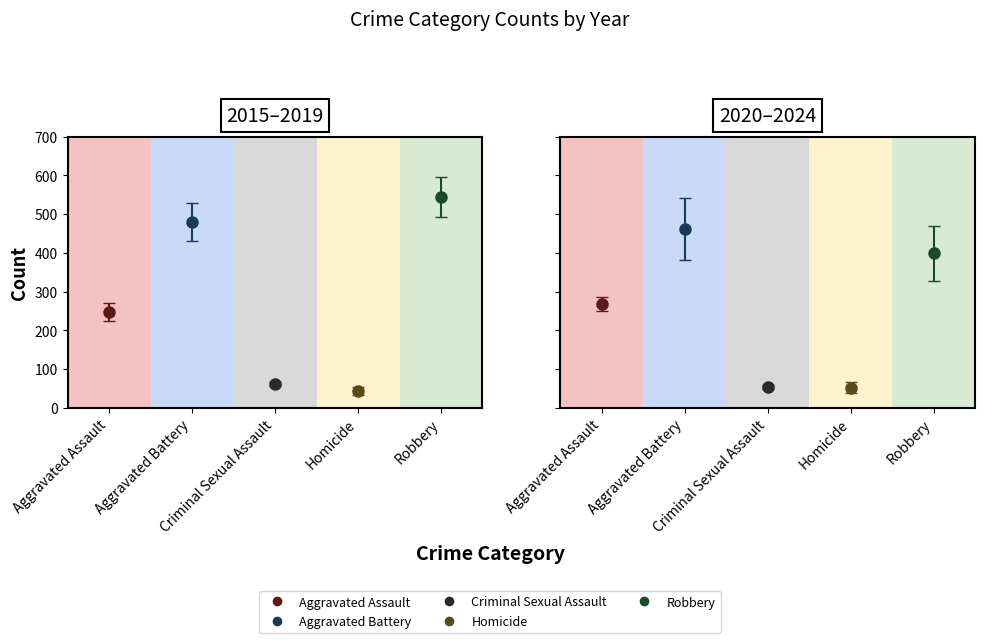

The value of Criminal Sexual Assault at 2023 is 100. True or false?

False